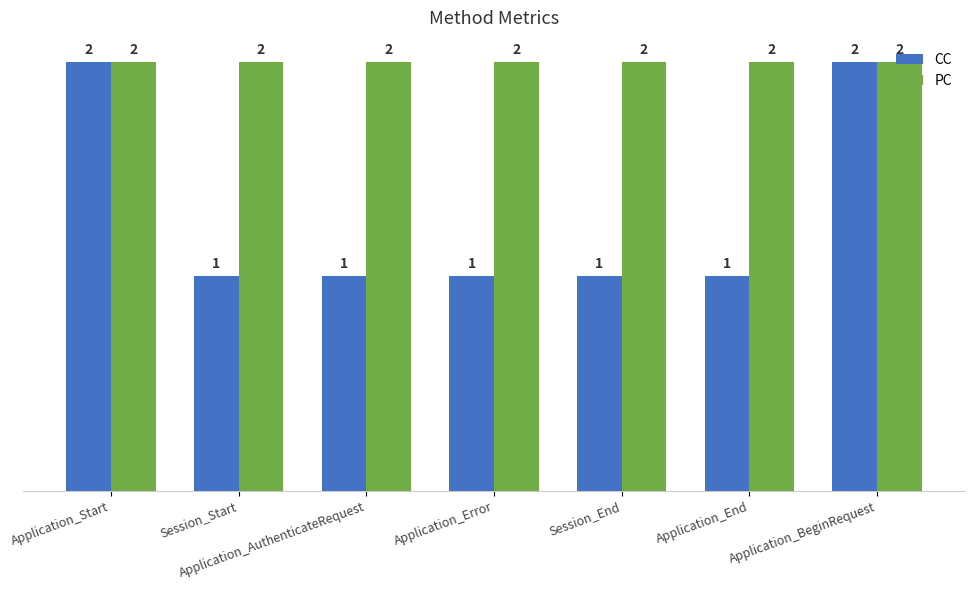

At how many categories does at least one series exceed 1?

7